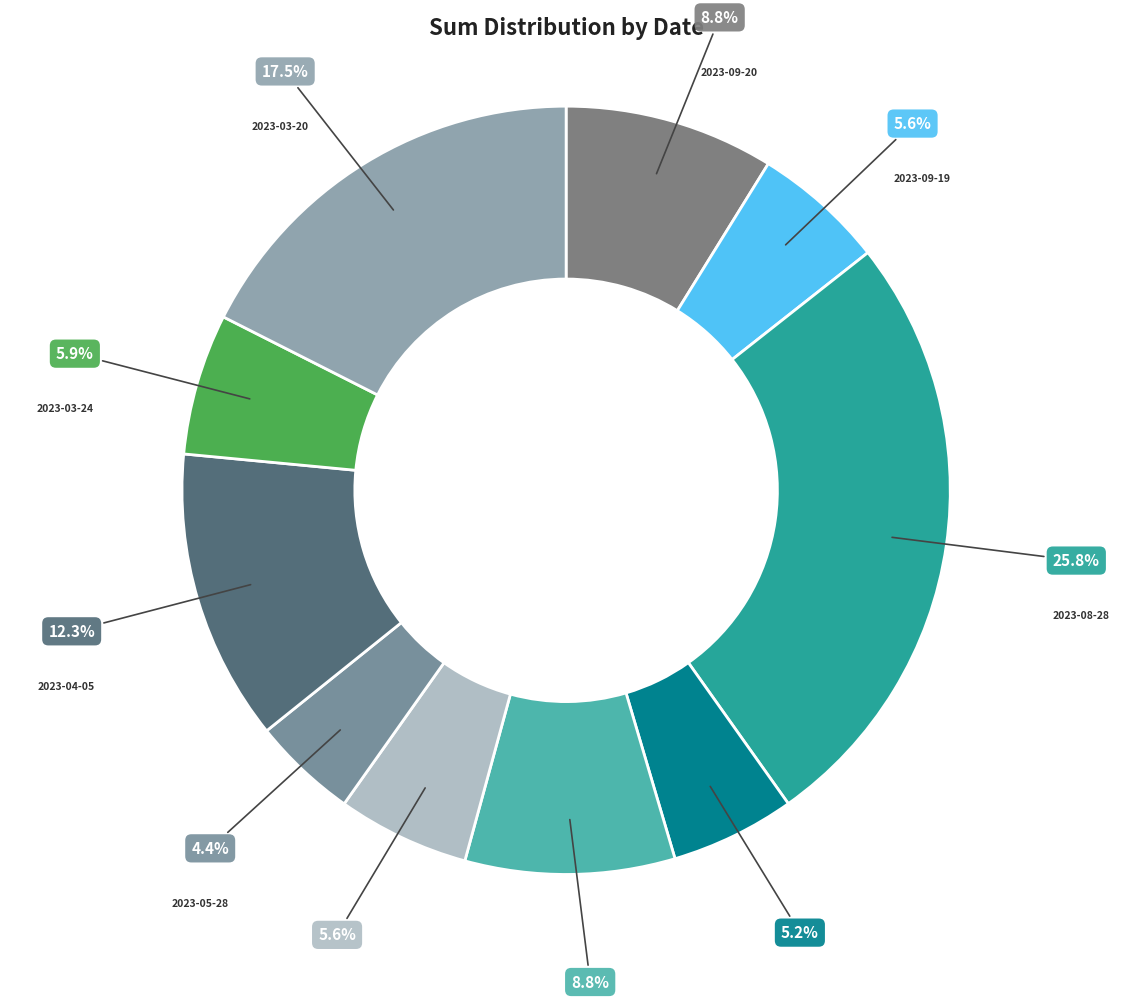

Approximately how many times larger is the value at 2023-03-20 compared to 2023-07-20?

2.0